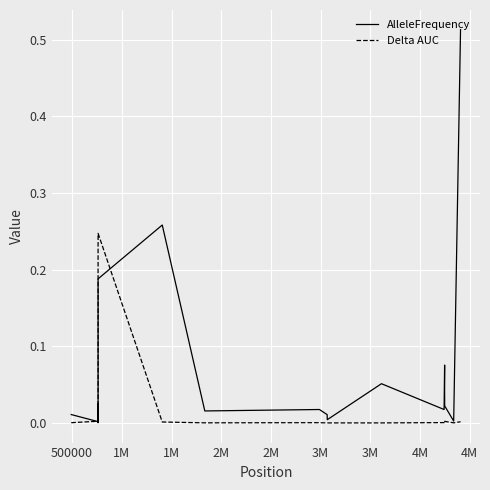

After their last crossing, which series has the higher values: Delta AUC or AlleleFrequency?

AlleleFrequency